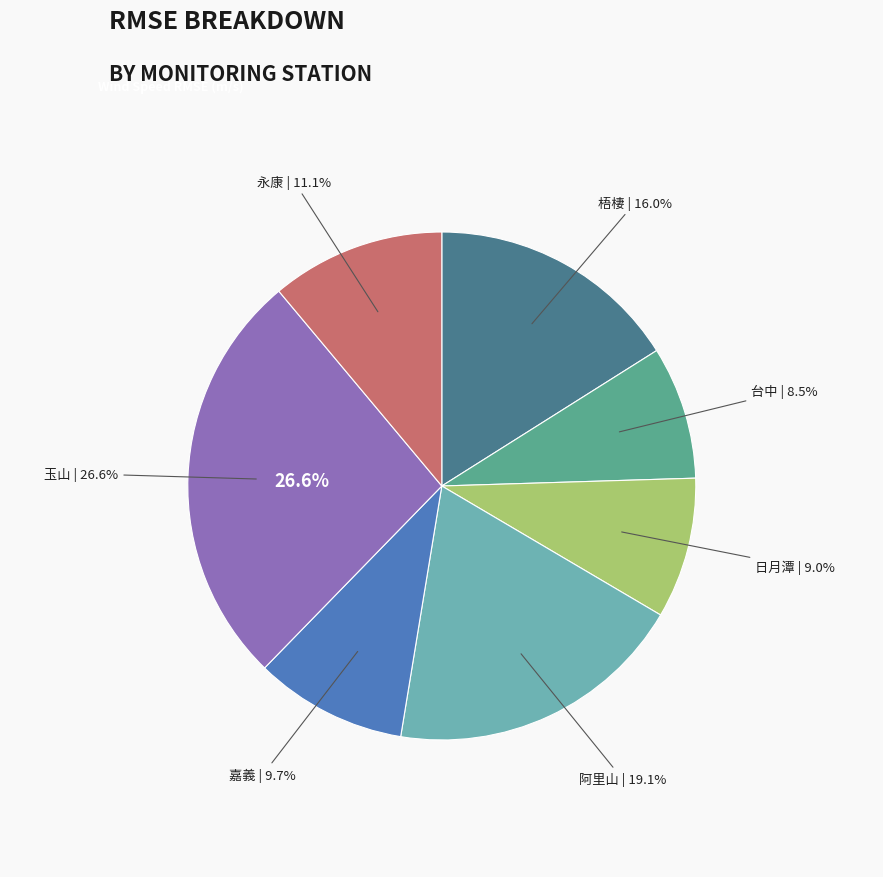

What percentage is NOT represented by 梧棲?

84.0%